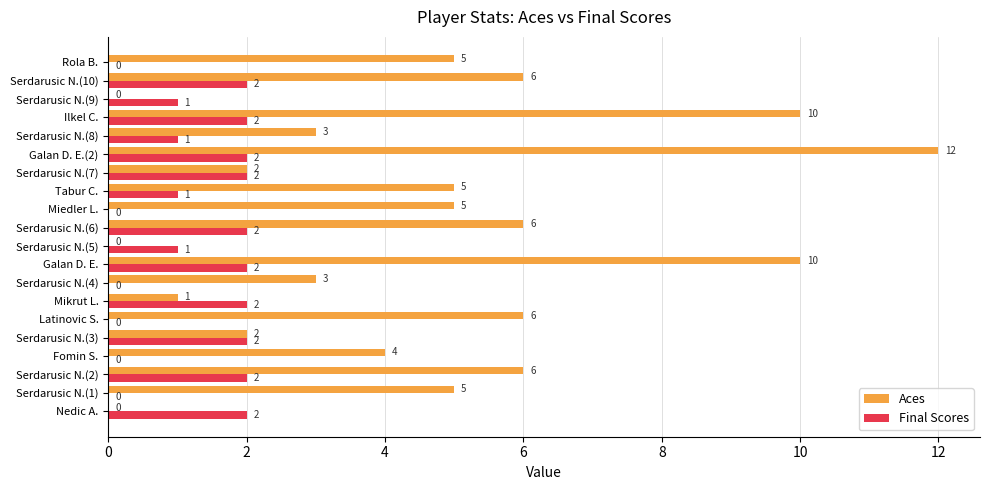

Between Nedic A. and Serdarusic N.(10), which series saw the biggest shift?

Aces